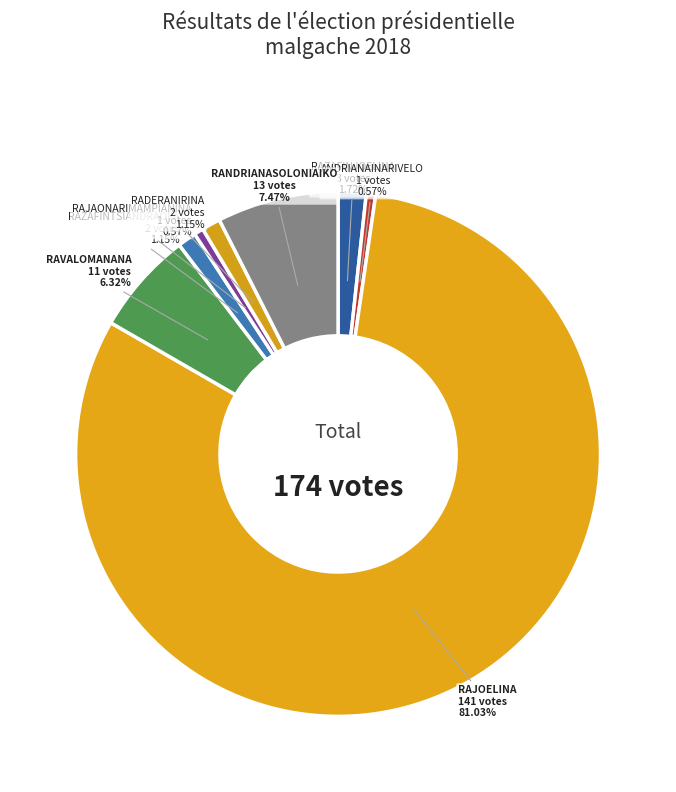

Rank the categories by value from lowest to highest.

ANDRIANAINARIVELO
Hajo (MMM), RAJAONARIMAMPIANINA
(HVM), RAZAFINTSIANDRAOFA
Jean (APM), RADERANIRINA
Sendrison (Fy-M), RAZAFINJOELINA
Tahina (FTT), RAVALOMANANA
Marc (TIM), RANDRIANASOLONIAIKO
Siteny (IAD), RAJOELINA
Andry Nirina (TGV)